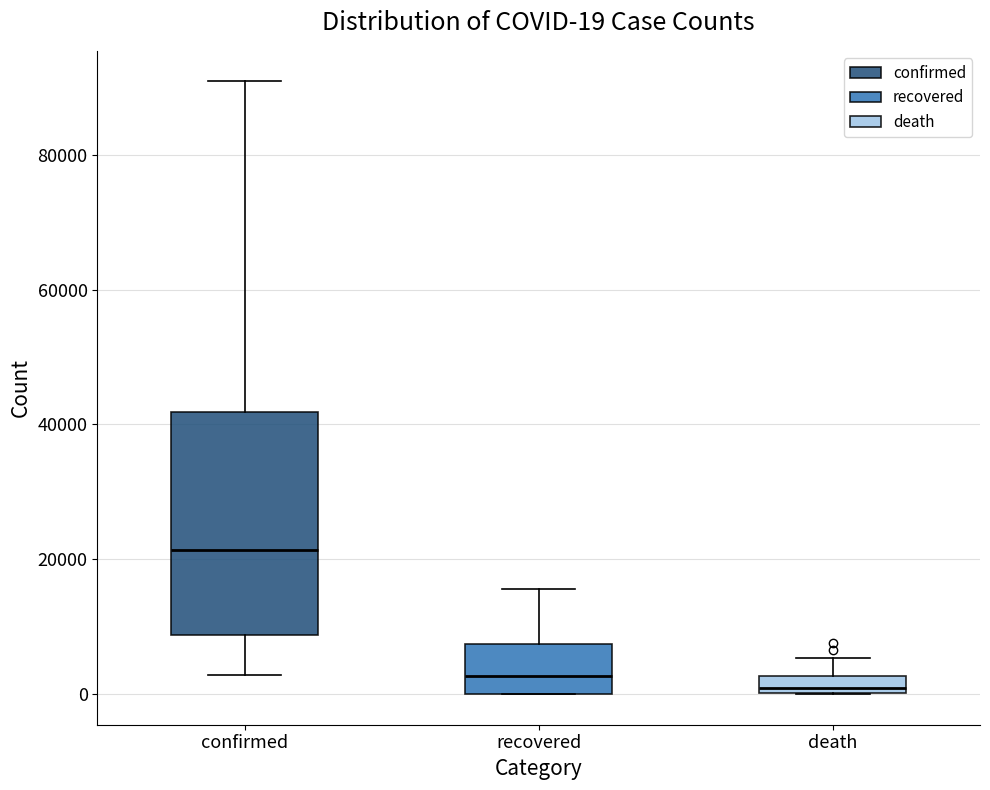

Comparing the boxes themselves (not the whiskers), which one is the tallest?

confirmed